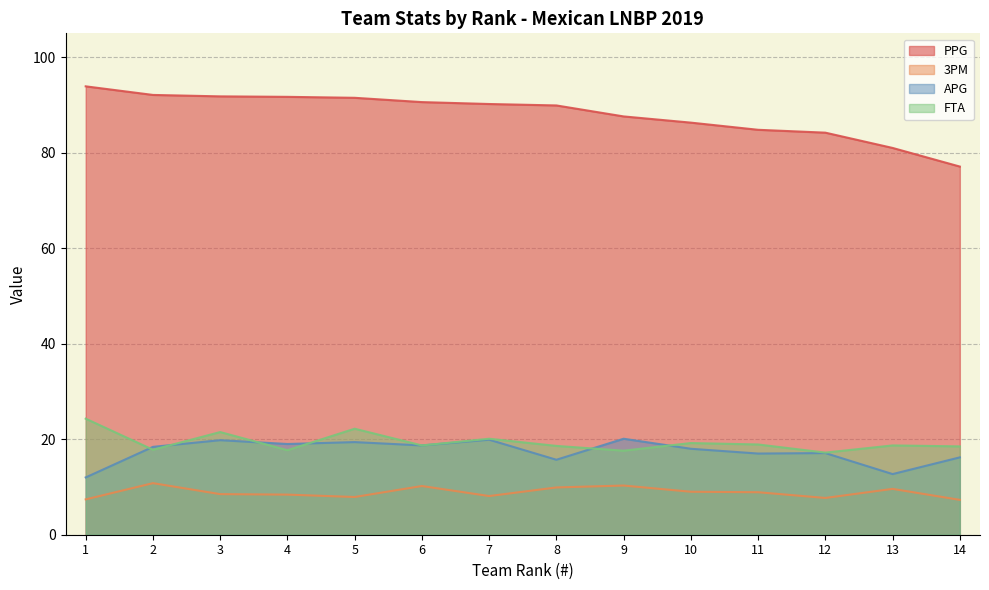

At which label does FTA first exceed 18?

1